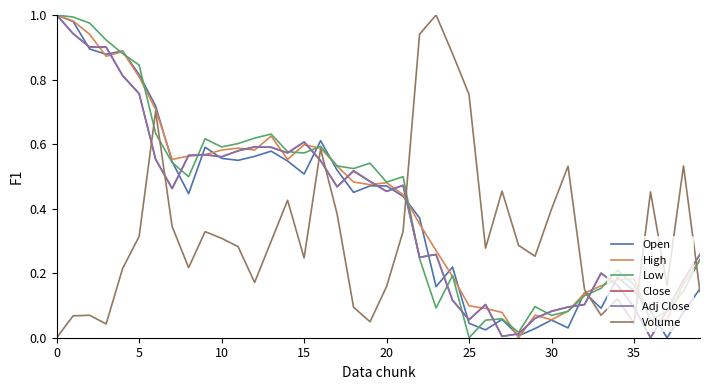

What is the average value of the Volume series?

0.3